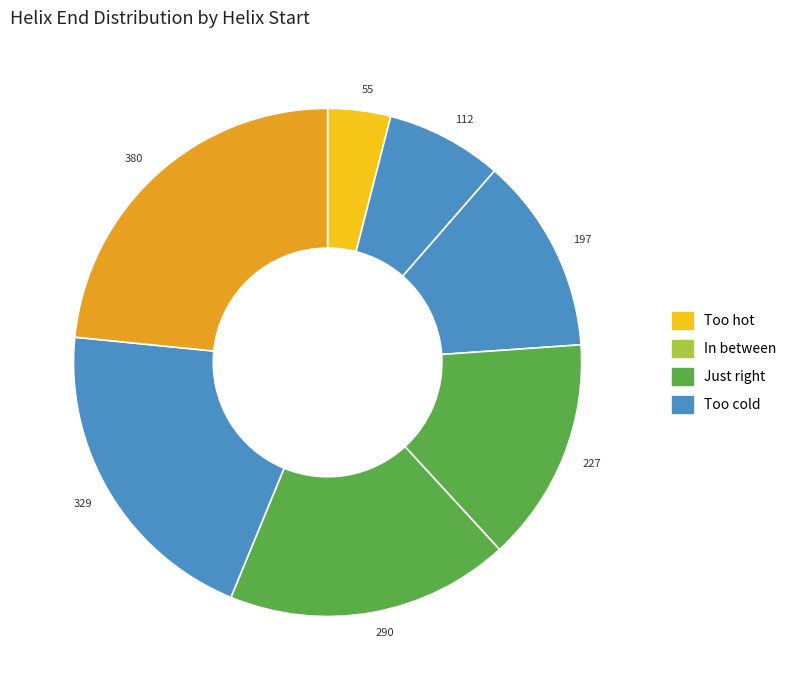

Rank the categories by value from highest to lowest.

380, 329, 290, 227, 197, 112, 55